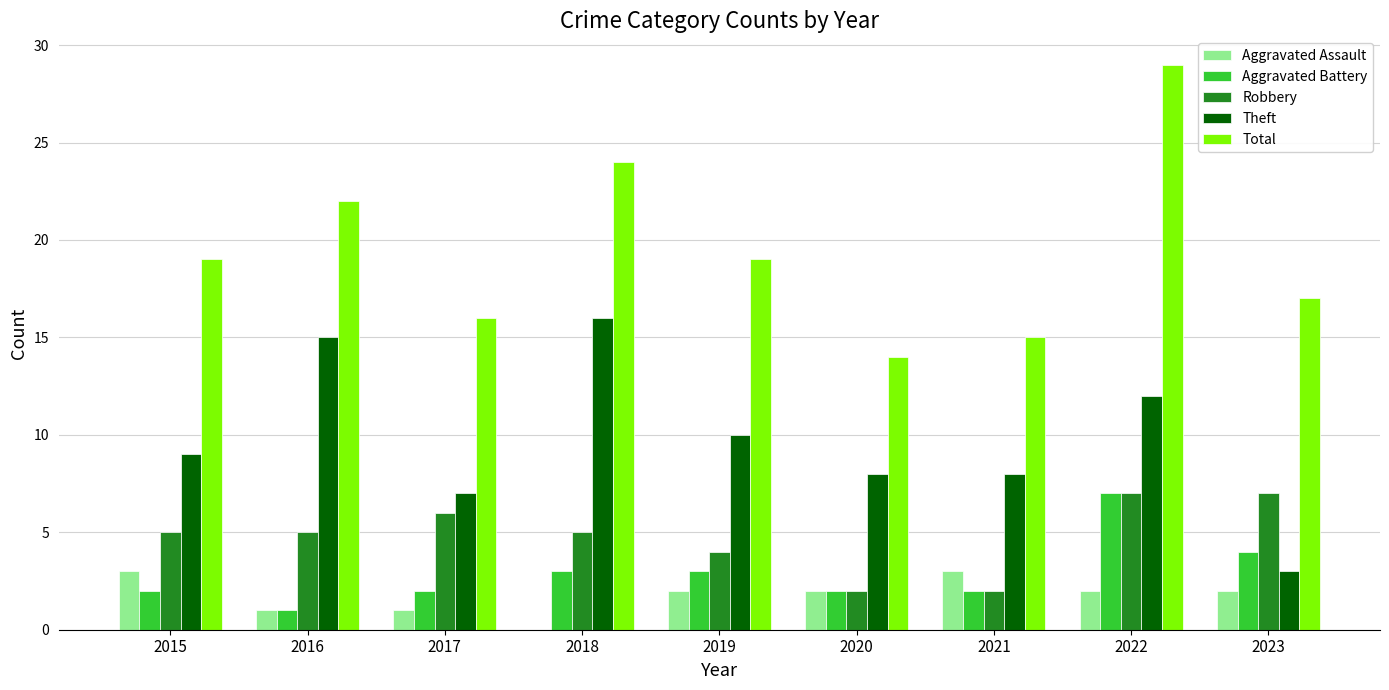

Read the Aggravated Assault value at 2021.

3